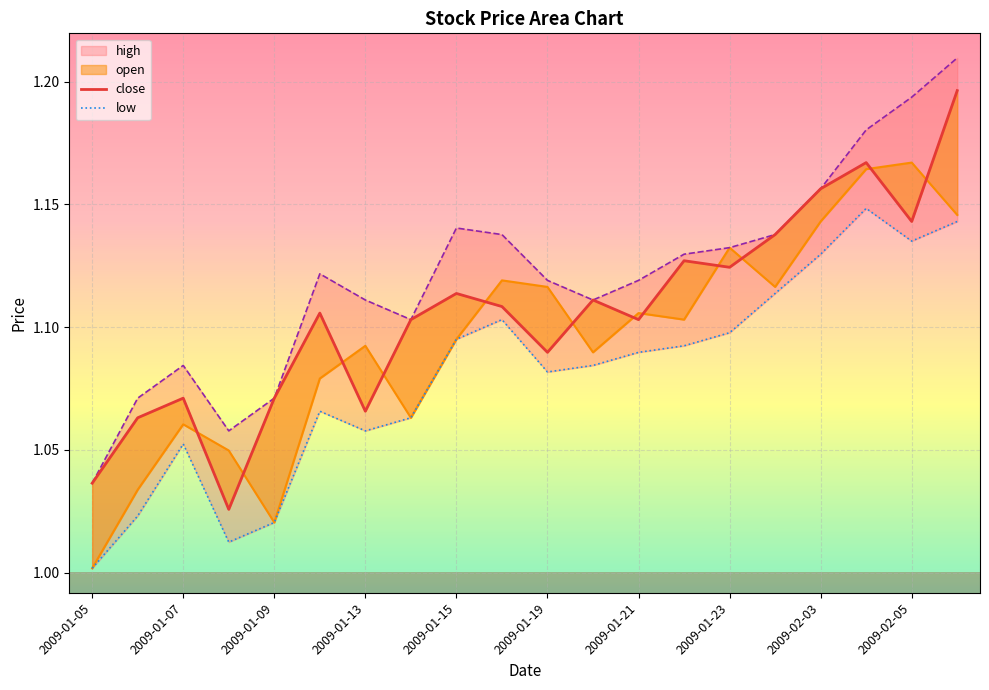

Which has a higher value, 2009-01-15 or 2009-01-23?

2009-01-23